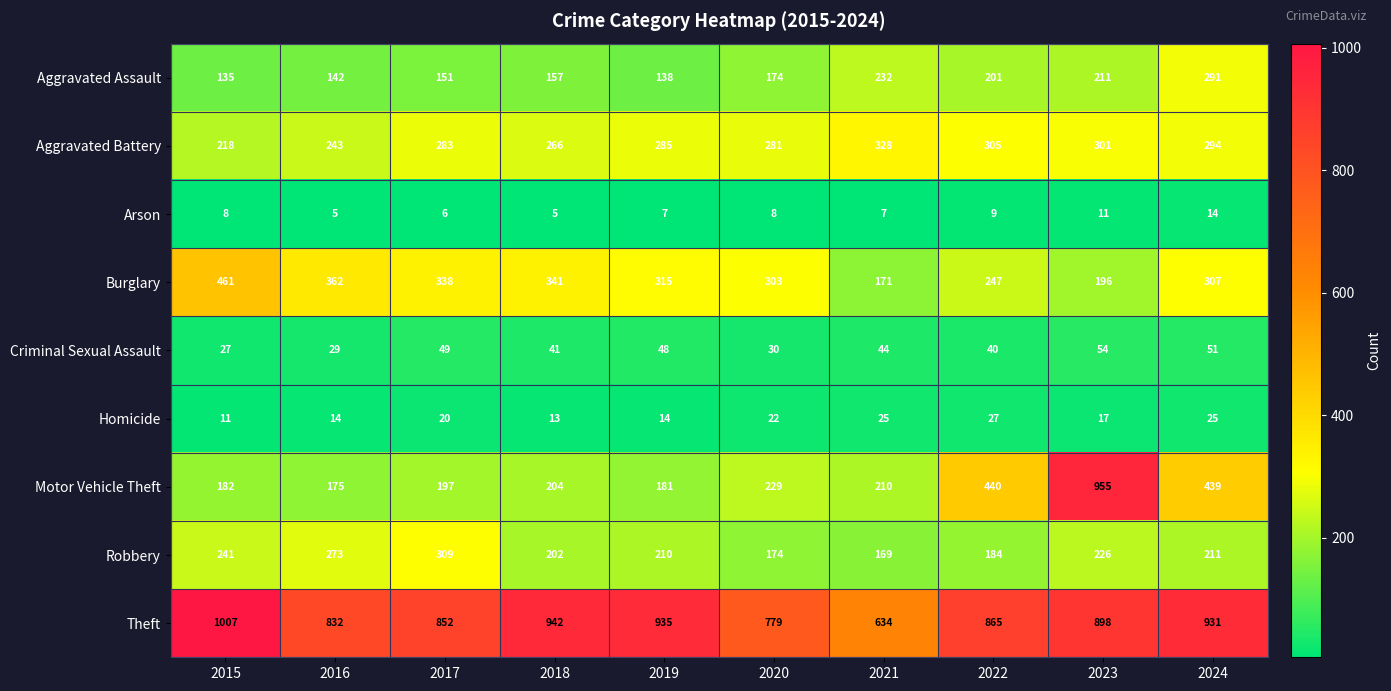

What is the maximum value shown in the chart?

1007